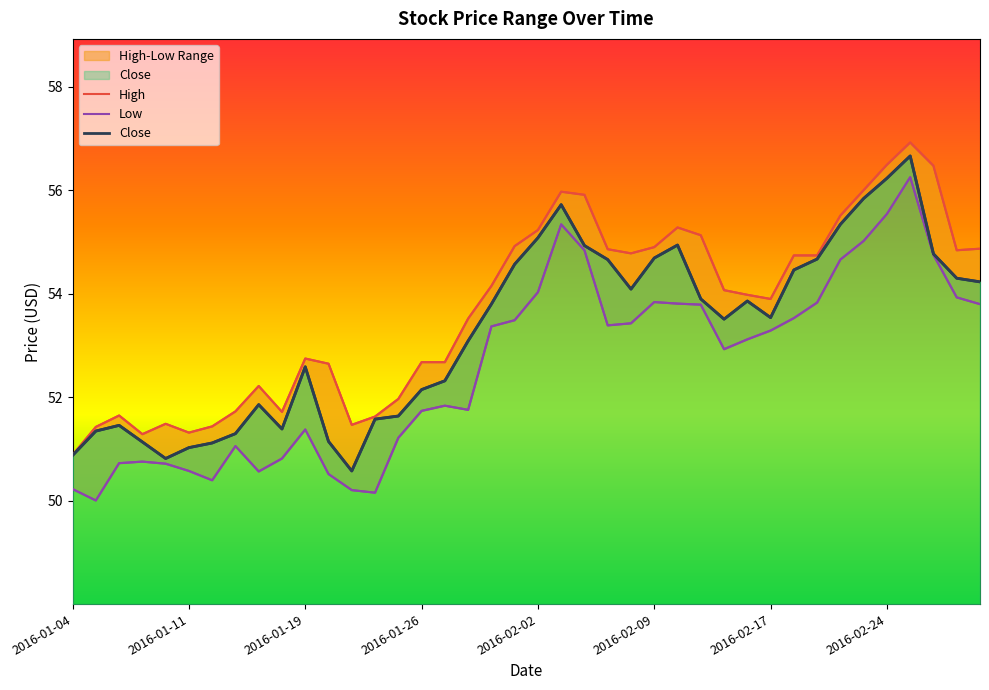

Is it true that High equals 54.8 at 24?

True